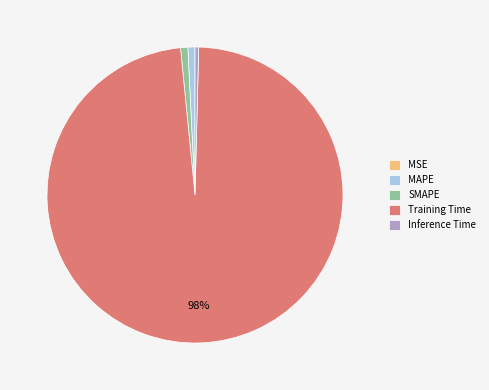

Which category accounts for the majority?

Training Time